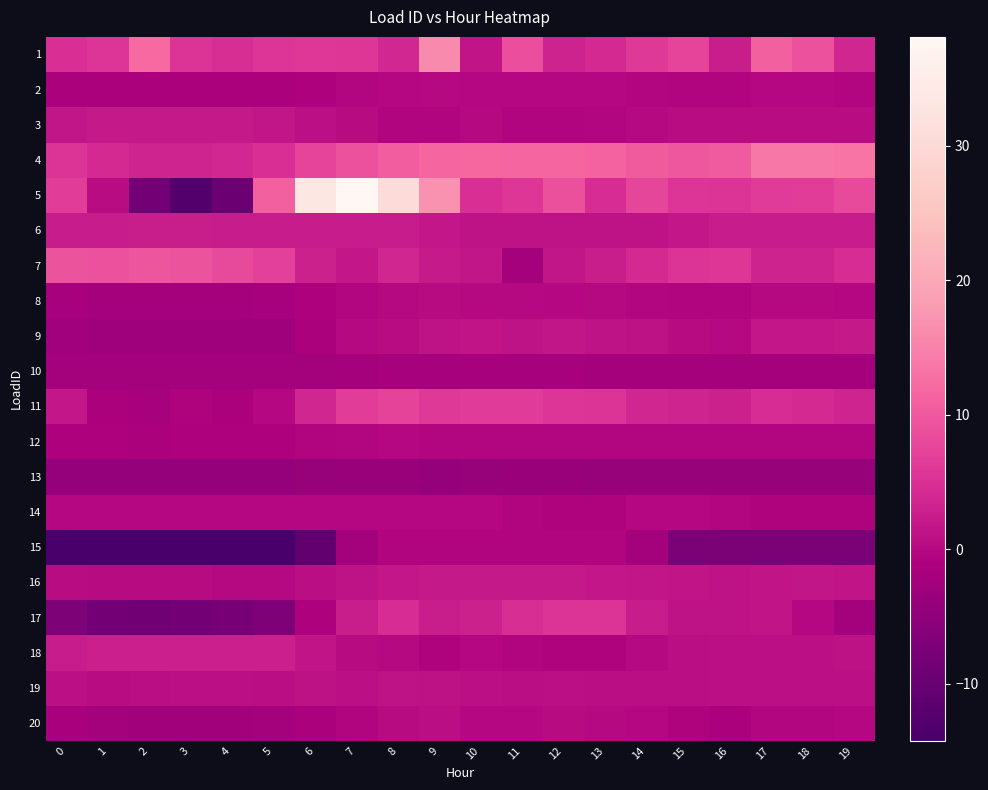

How many series are shown in this chart?

20